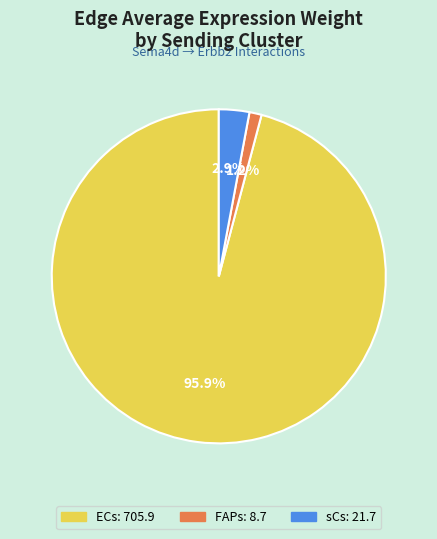

Which slice is the smallest?

FAPs